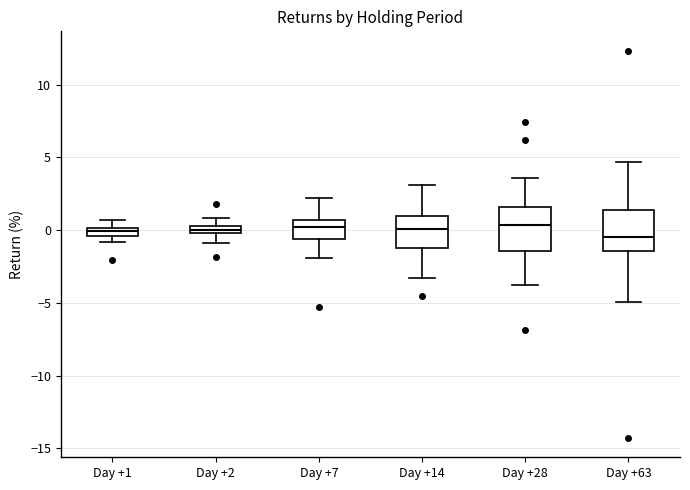

Where is the lower edge of the box for Day +7 on the y-axis? The values are not printed on the chart, so give them approximately, as read against the axis.

-0.5